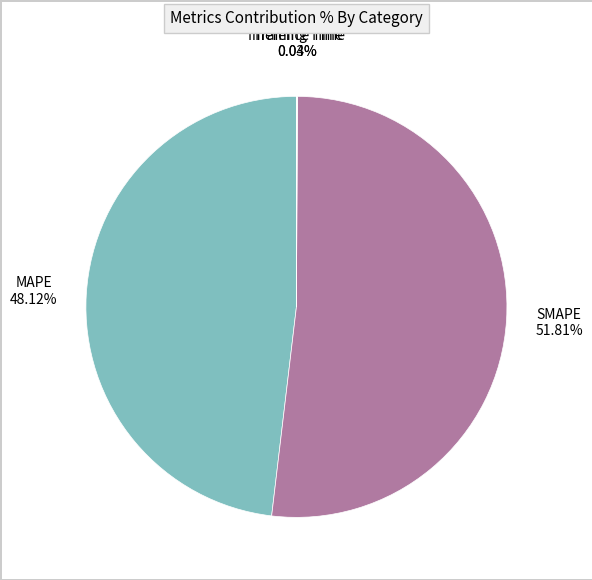

Which slice is the largest?

SMAPE